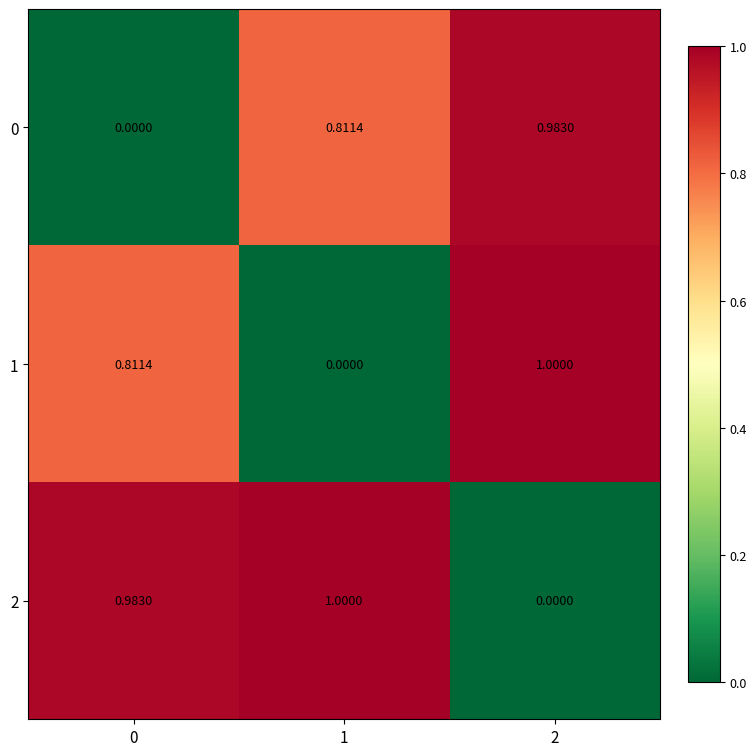

Reading left to right, transcribe all the data shown in this chart.

0: 0=0.0	1=0.8	2=1.0
1: 0=0.8	1=0.0	2=1.0
2: 0=1.0	1=1.0	2=0.0